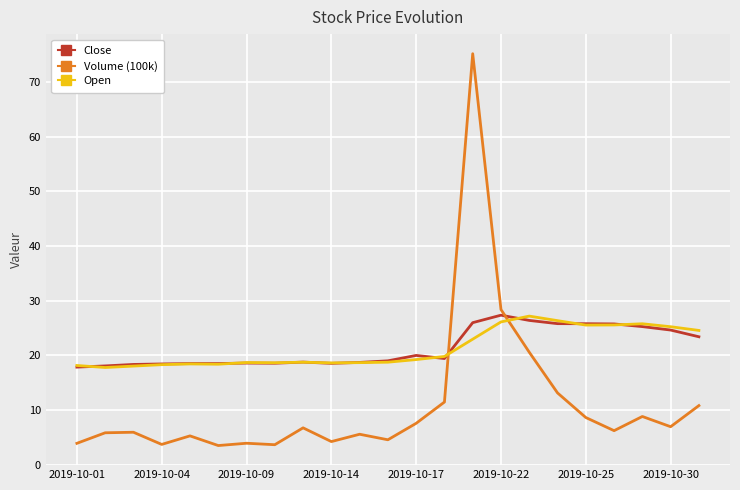

What is the difference between the second highest and minimum values in the Open series?

8.6